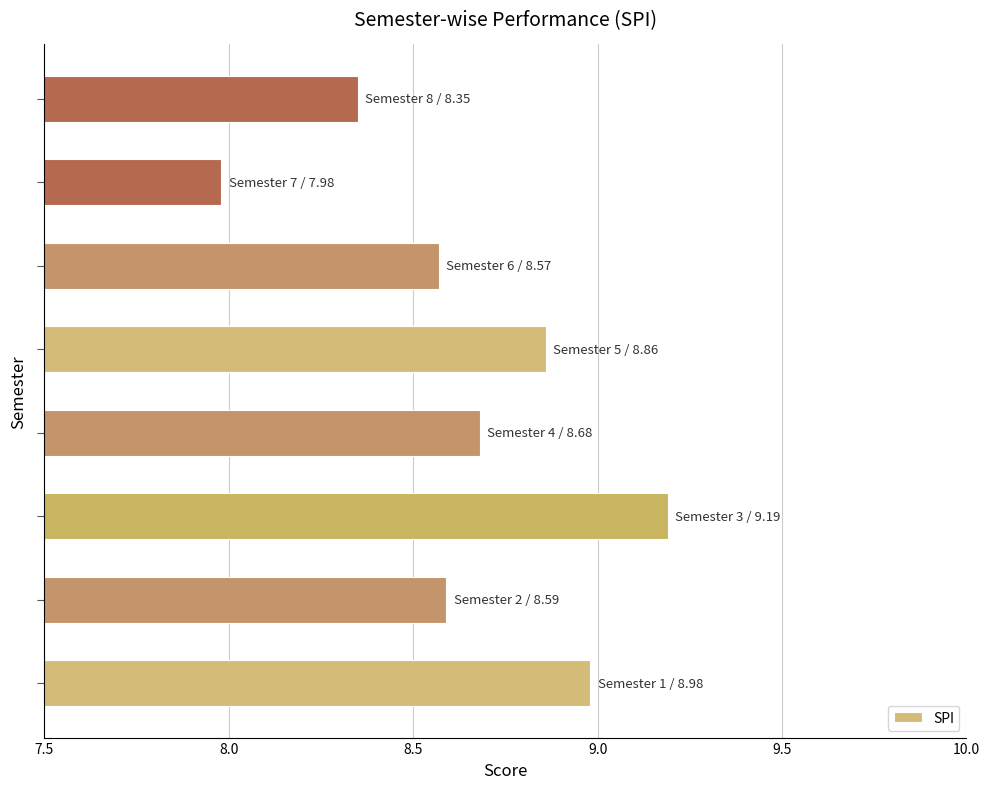

What is the smallest value displayed?

8.0